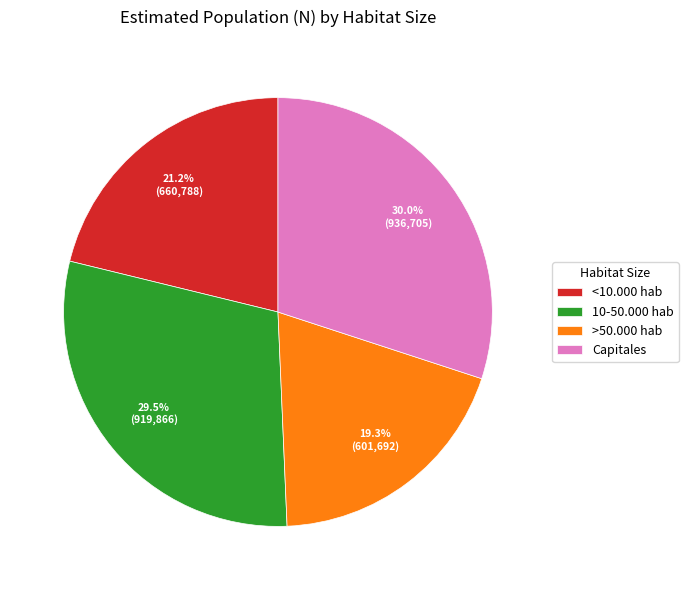

Rank the categories by value from highest to lowest.

Capitales, 10-50.000 hab, <10.000 hab, >50.000 hab